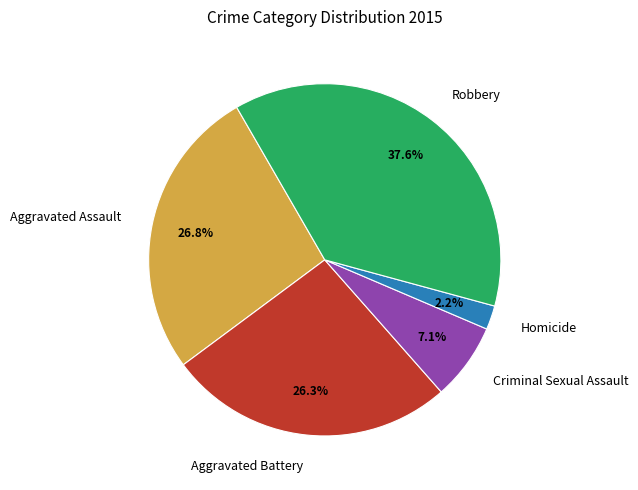

Approximately how many times larger is the value at Aggravated Assault compared to Criminal Sexual Assault?

3.8